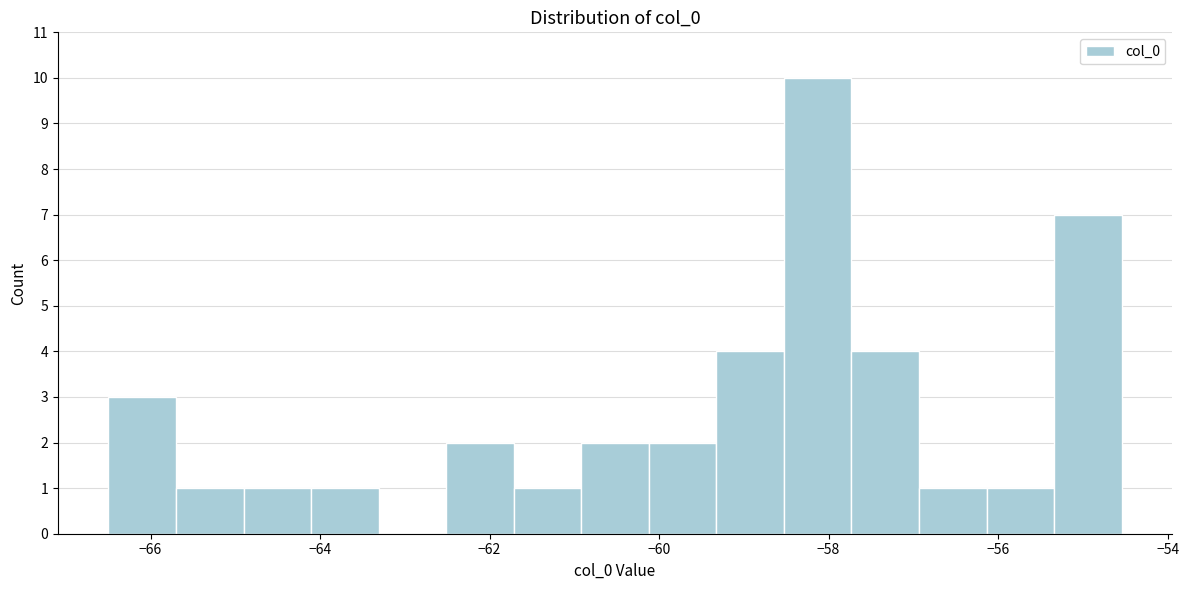

Read against the x-axis, roughly where is the centre of the tallest bar?

-58.2